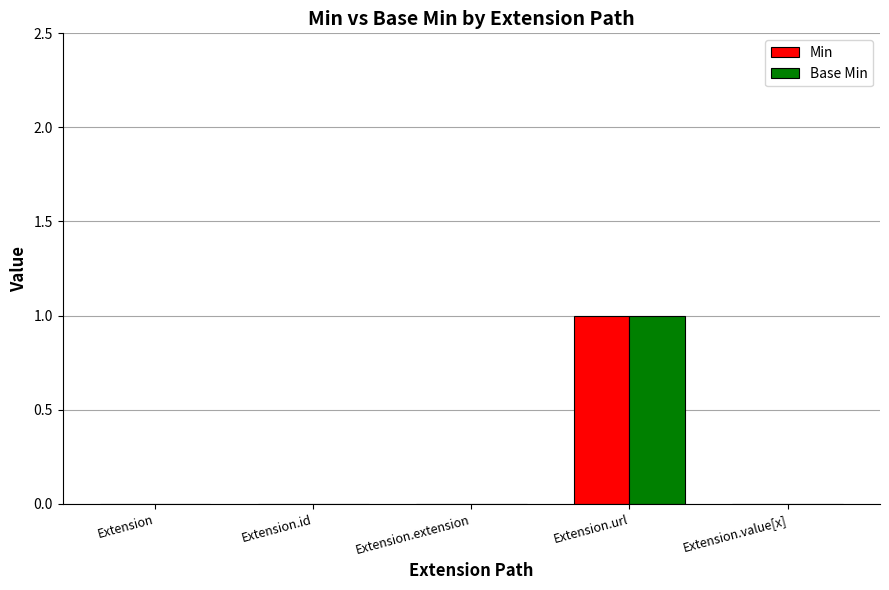

True or false: Min has a value of 0 at Extension.url.

False